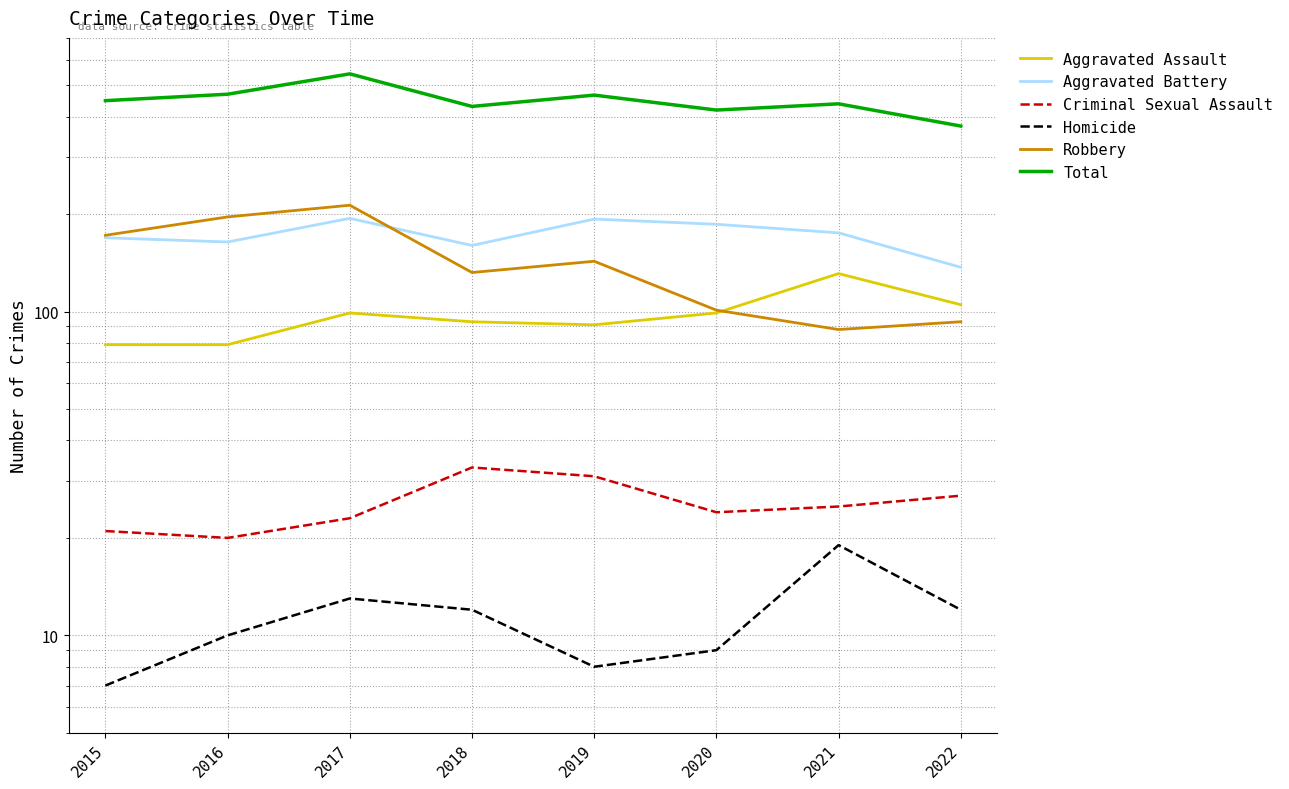

What is the difference between the maximum and minimum values in the Aggravated Battery series?

57